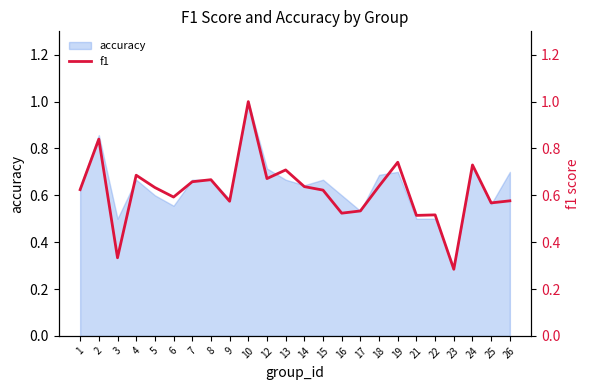

Is it true that the value at 2 is 0.8?

True